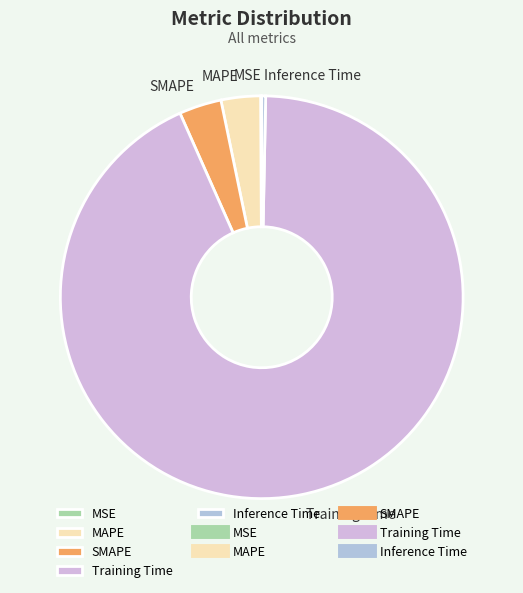

Is Training Time the majority of the pie?

Yes